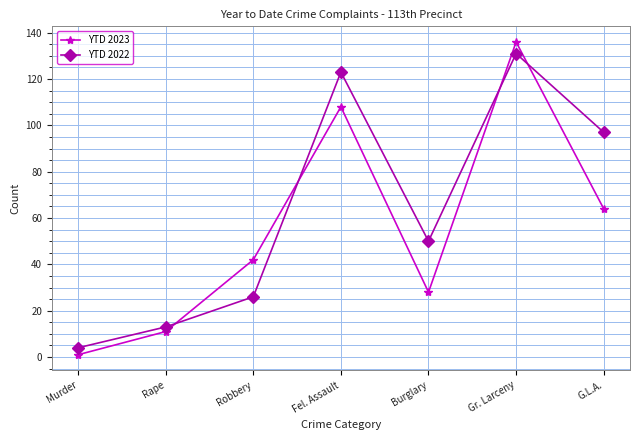

How many data points does each series have?

7